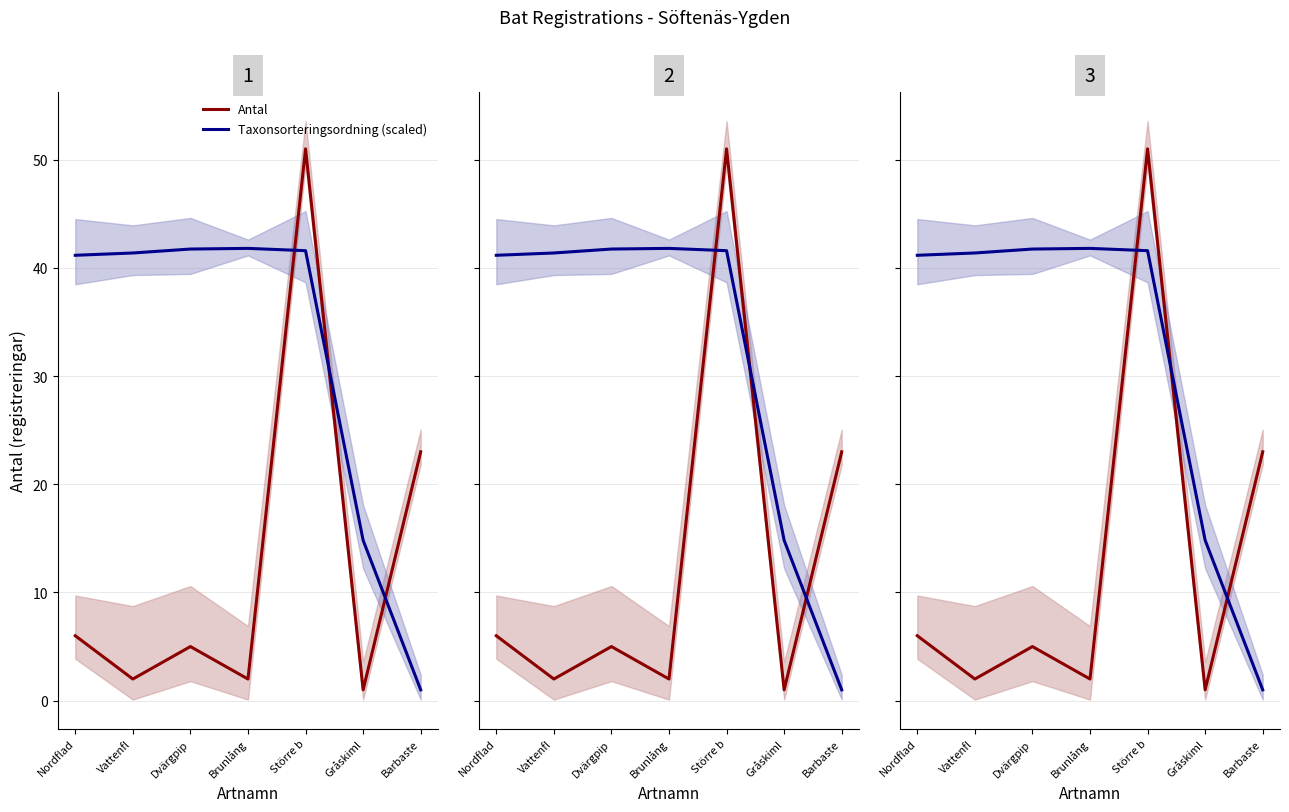

List the series in order of their overall mean, highest first.

Taxonsorteringsordning (scaled), Antal